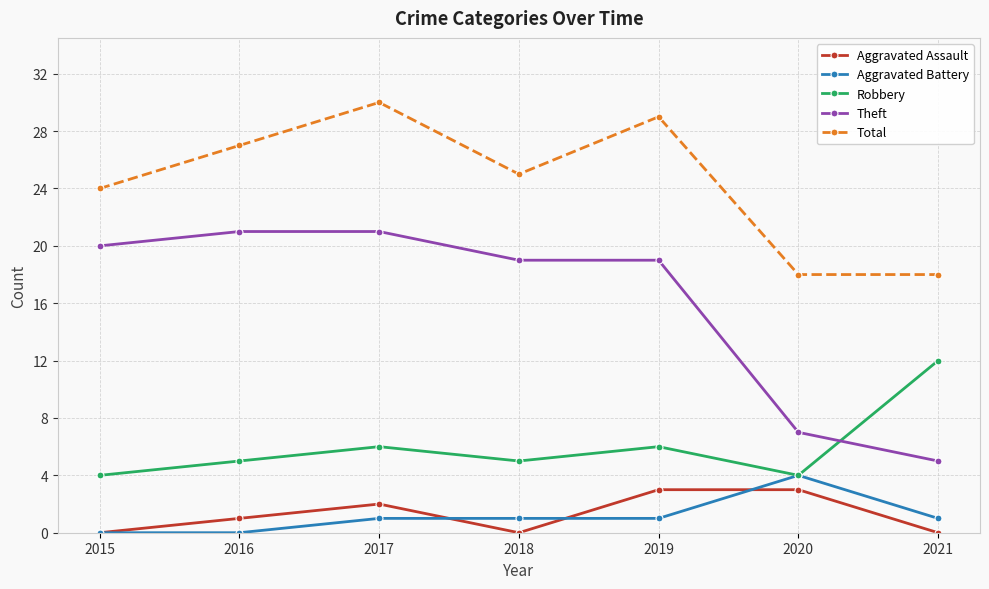

Does the chart have visible grid lines?

Yes